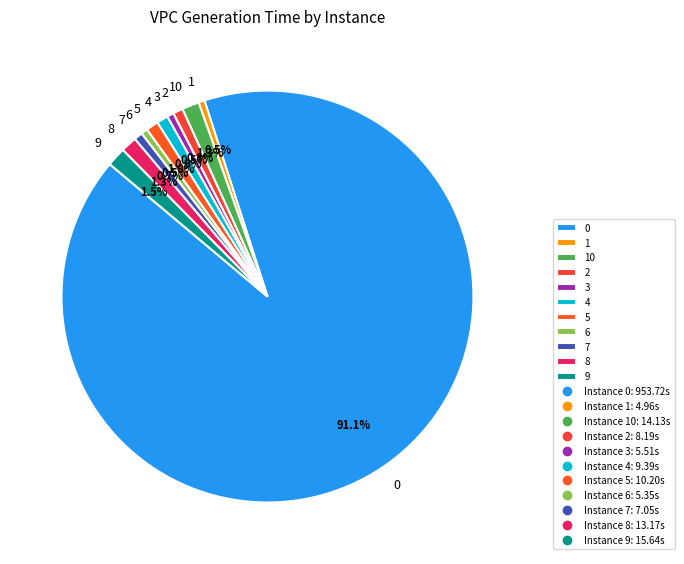

Do 4 and 6 together represent more than half of the pie?

No